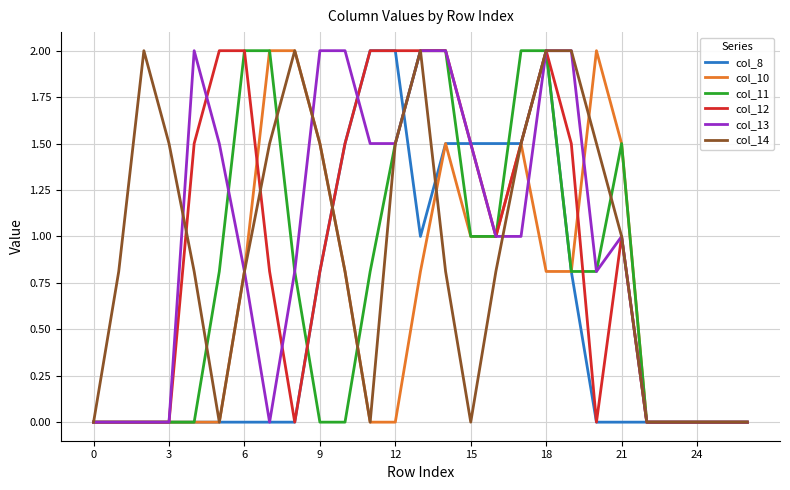

What is the average value of the col_14 series?

0.9